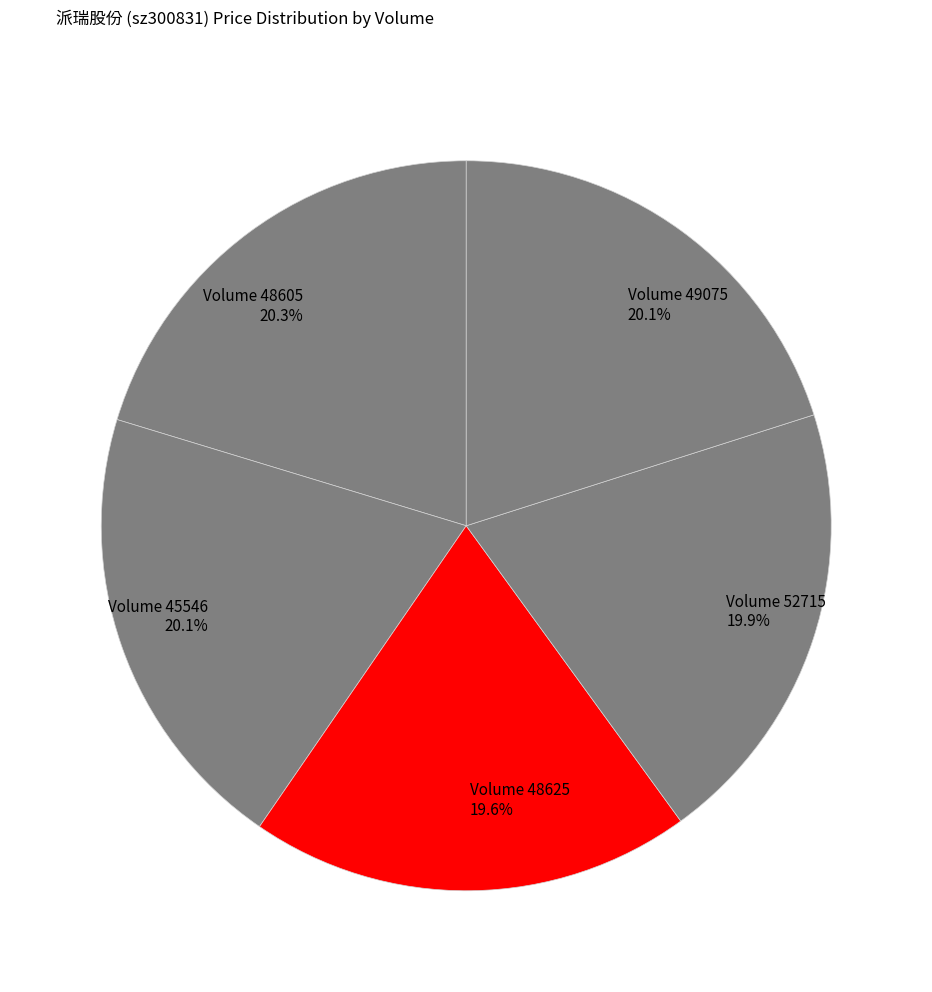

What percentage do Volume 49075 20.1% and Volume 45546 20.1% together represent?

40.2%